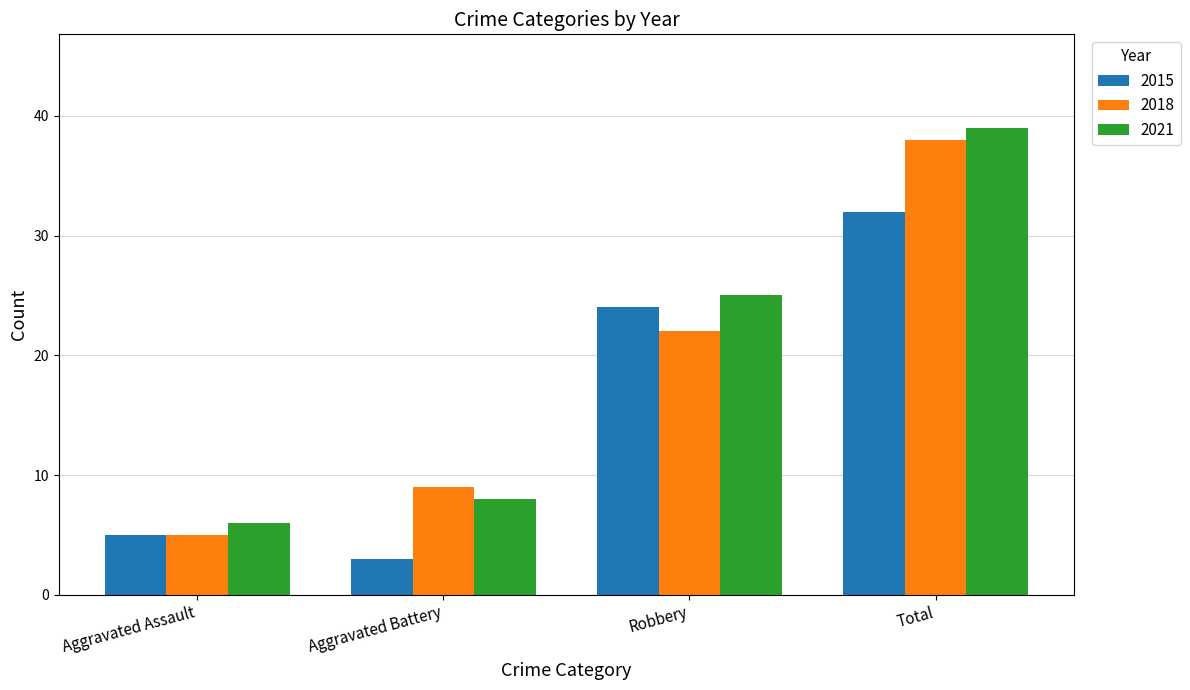

What is the value of the 2015 bar at the 3rd from the left?

24